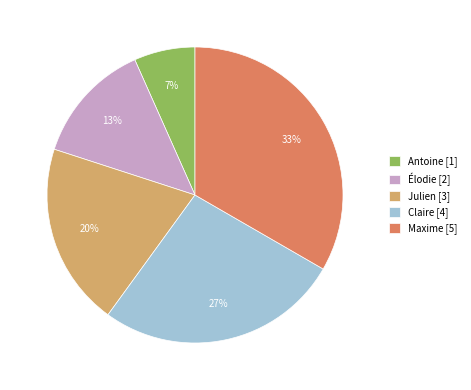

Which slice is the largest?

Maxime